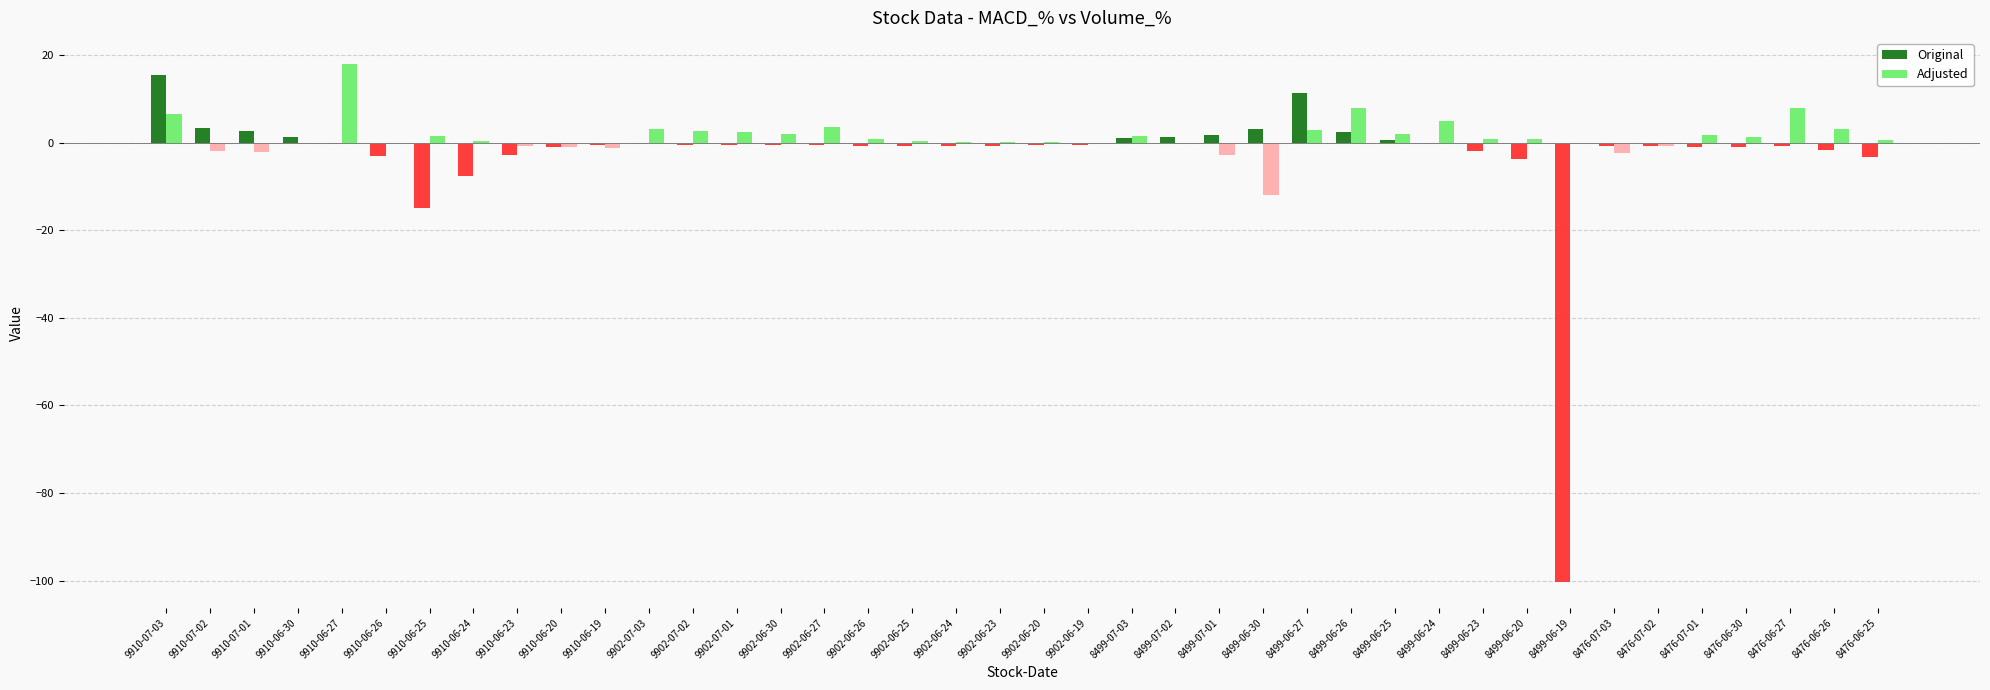

At which label does Original reach its peak?

9910-07-03